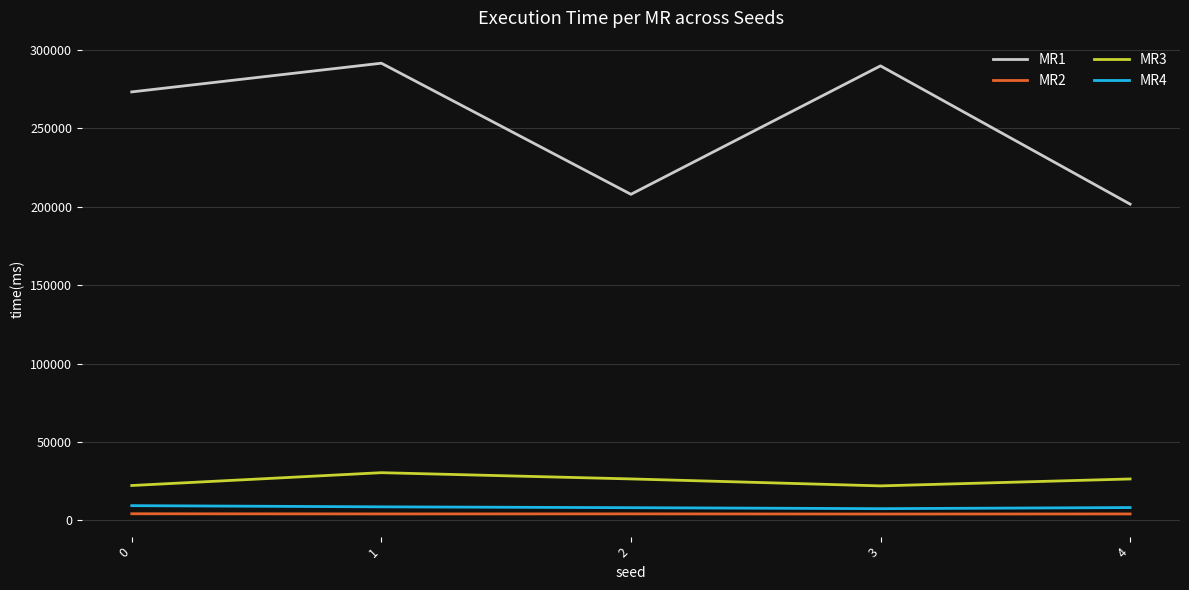

At 4, list the series in order from smallest to largest.

MR2, MR4, MR3, MR1